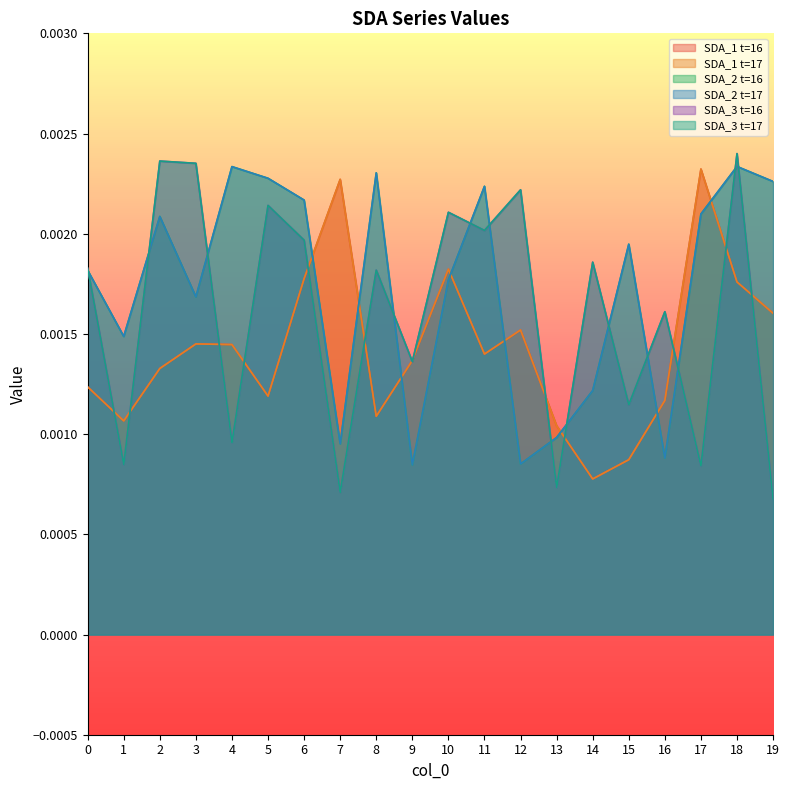

Does the chart display data point markers on the line(s)?

No